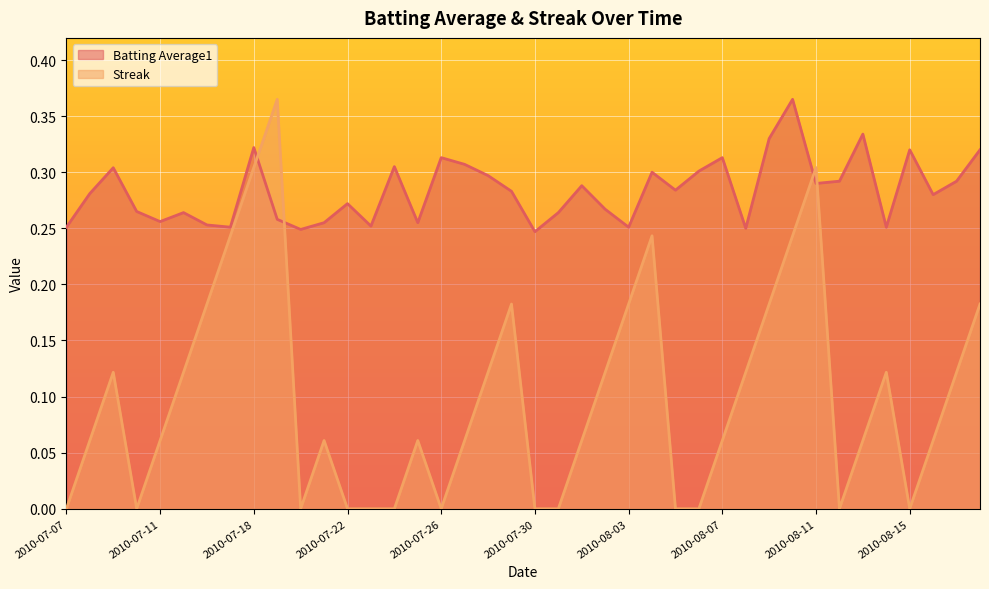

Is it true that Batting Average1 equals 0.3 at 2010-07-29?

True